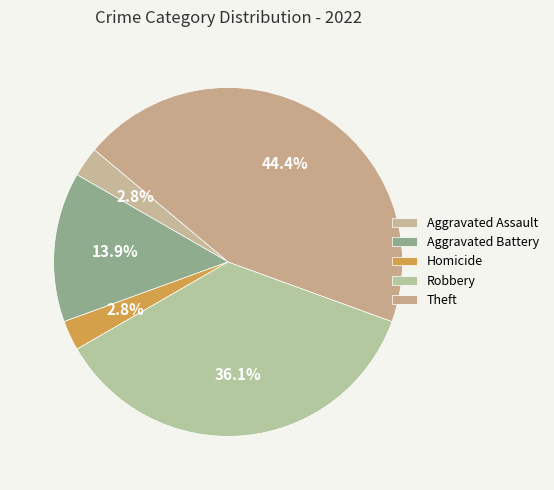

To the nearest percent, what percentage of the pie is Aggravated Assault?

3%